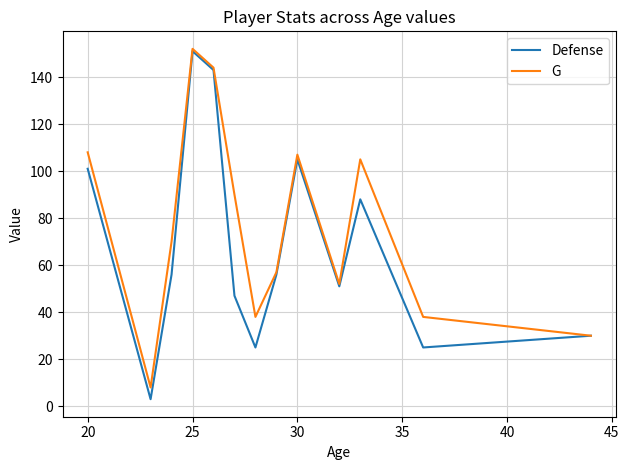

List the series in order of their overall mean, highest first.

G, Defense